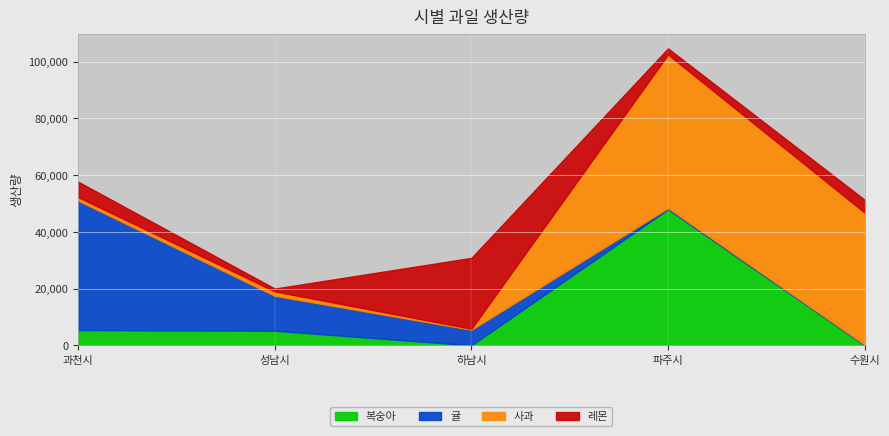

Is it true that 복숭아 equals 21032 at 파주시?

False